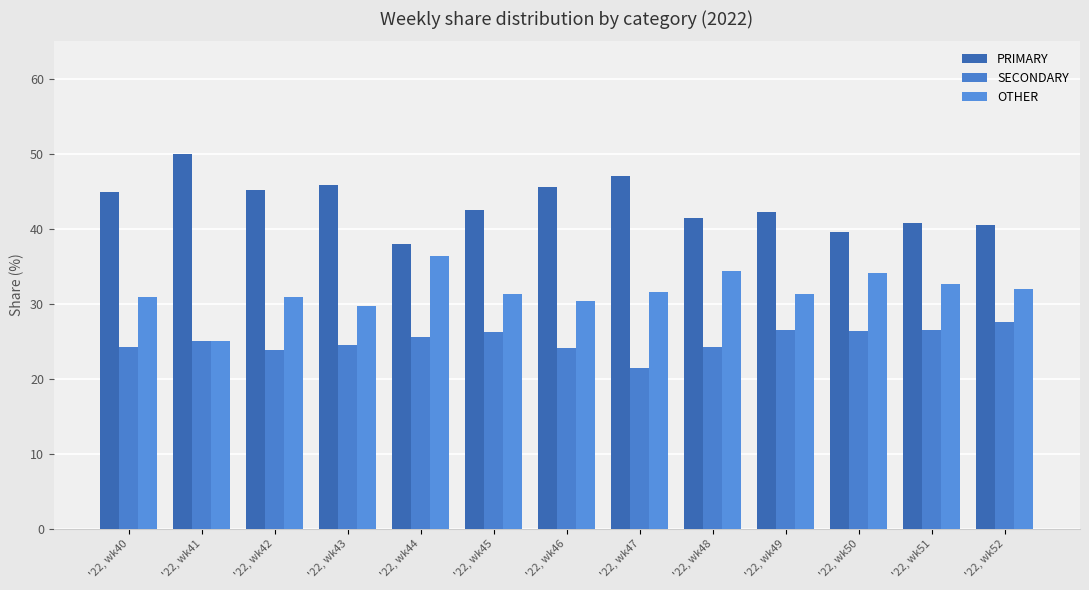

True or false: SECONDARY has a value of 39.2 at '22, wk52.

False